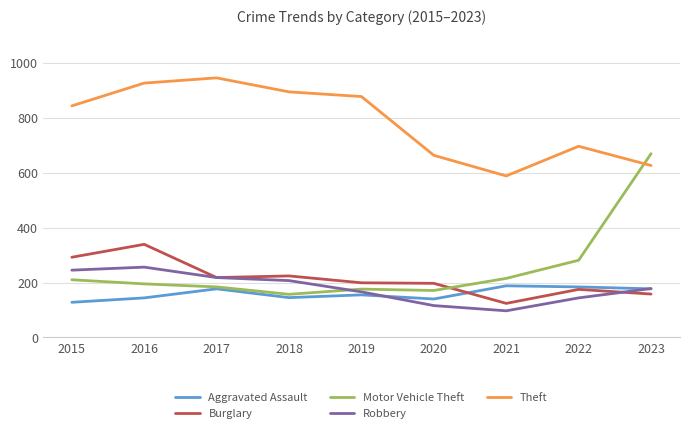

At which category does Robbery reach its first local valley?

2021